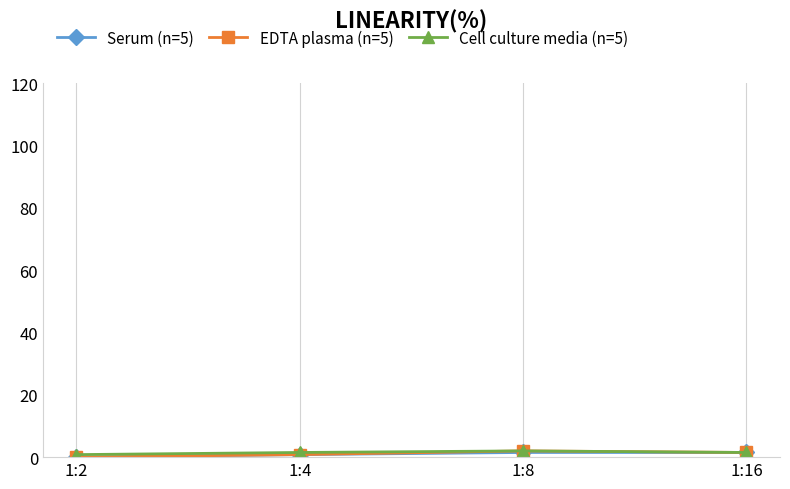

True or false: EDTA plasma (n=5) has a value of 0.8 at 1:4.

True